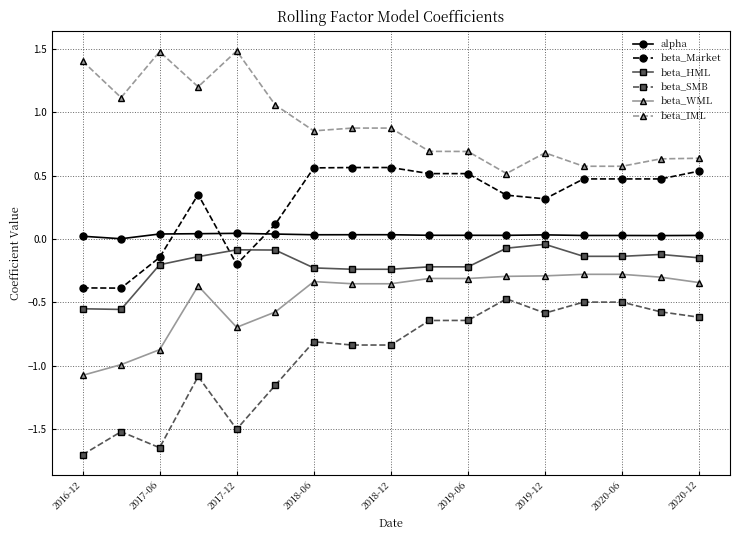

What is the value of the beta_SMB point at the 2nd from the left?

-1.5